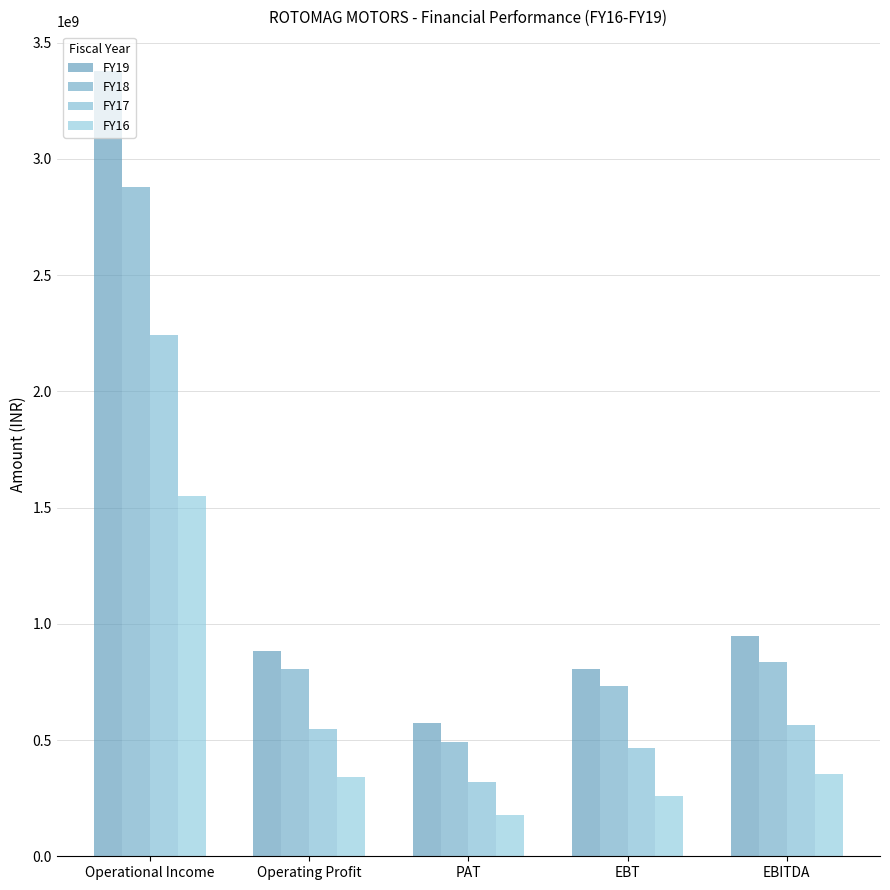

What is the difference between the second highest and minimum values in the FY16 series?

178514979